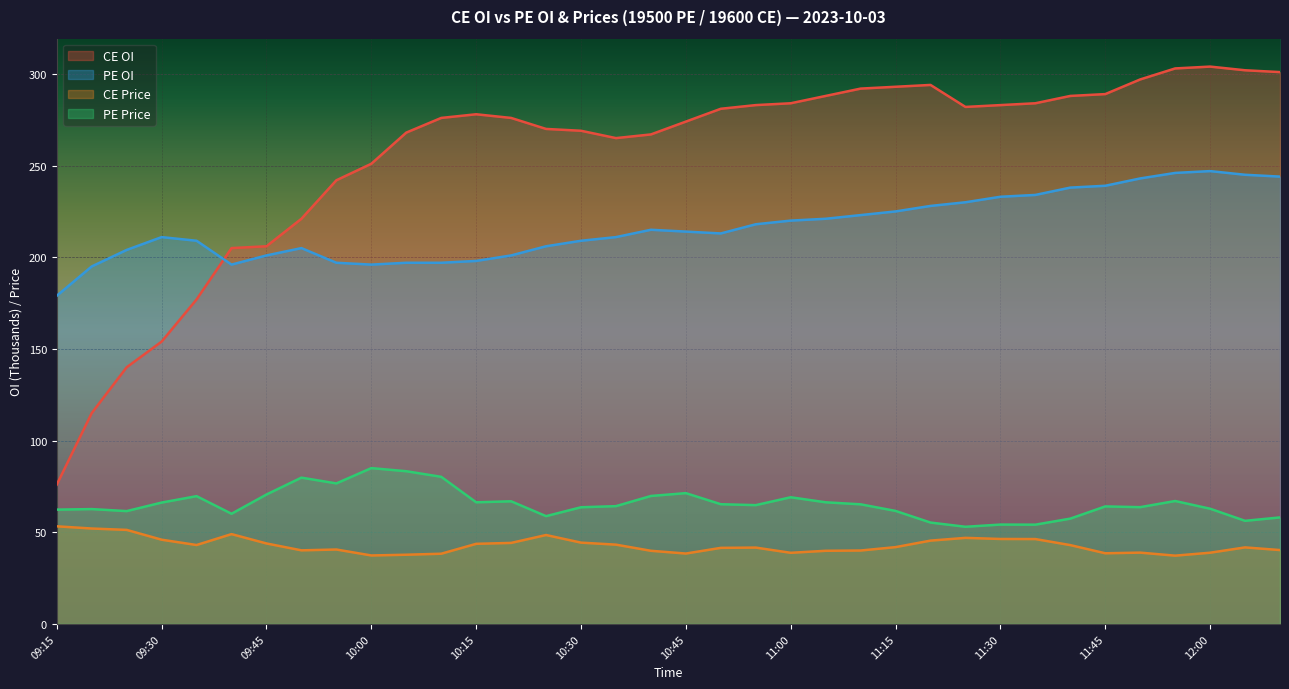

The value of PE OI at 11:30 is 233.0. True or false?

True